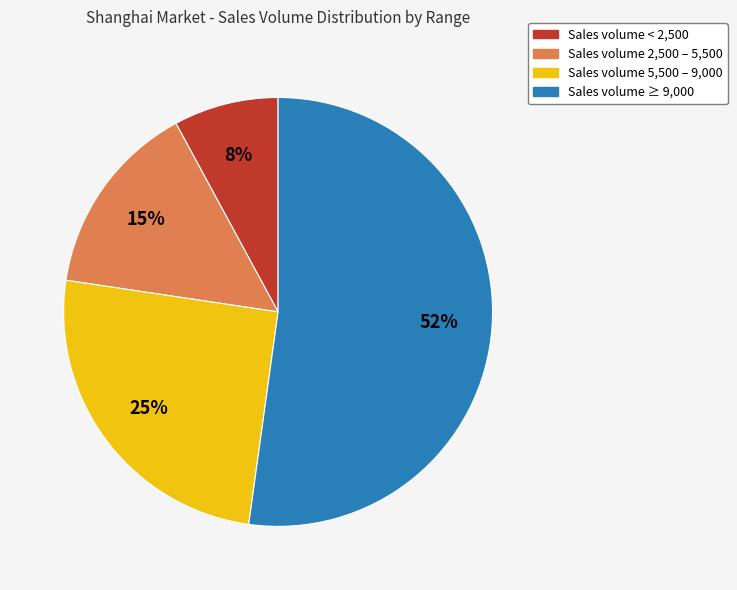

Is there any slice that represents more than half of the pie?

Yes